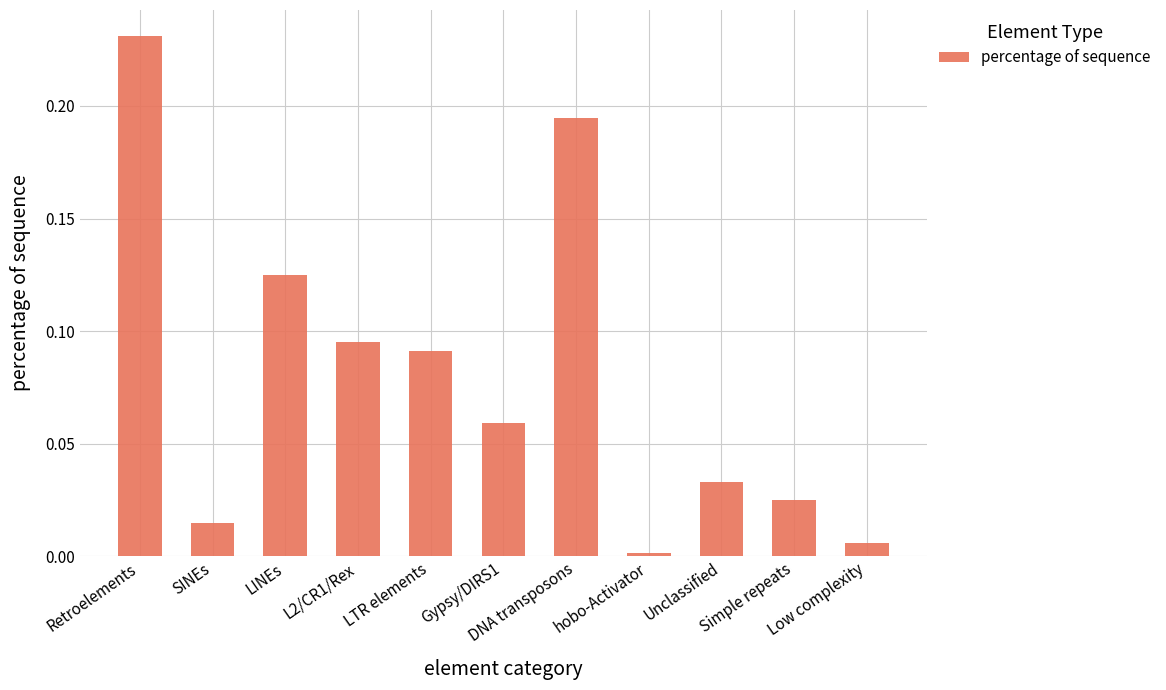

What position from the left is DNA transposons?

7